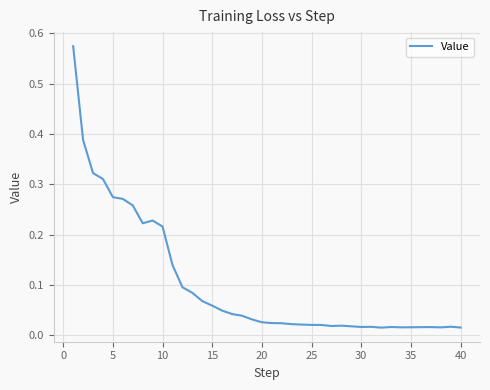

The chart shows a value of 0.4 at 5. True or false?

False